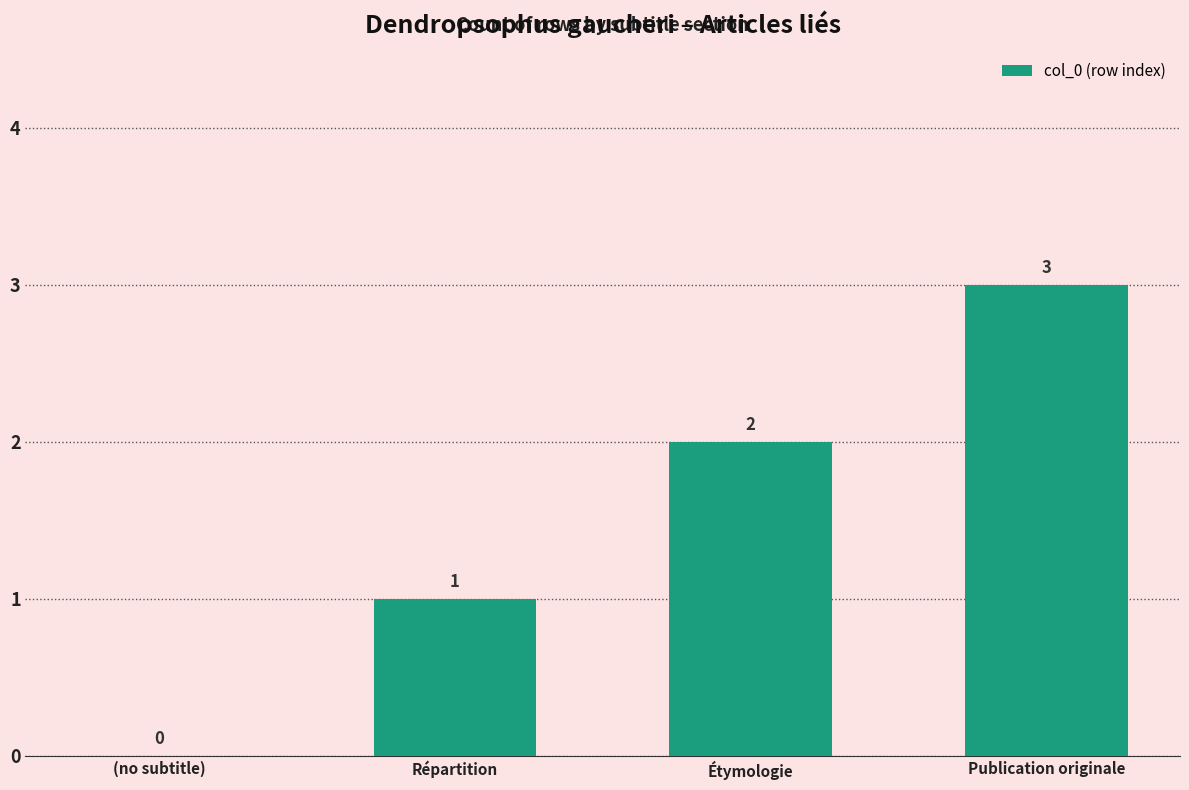

Reading right to left, what are all the values shown in this chart?

Publication originale=3	Étymologie=2	Répartition=1	(no subtitle)=0